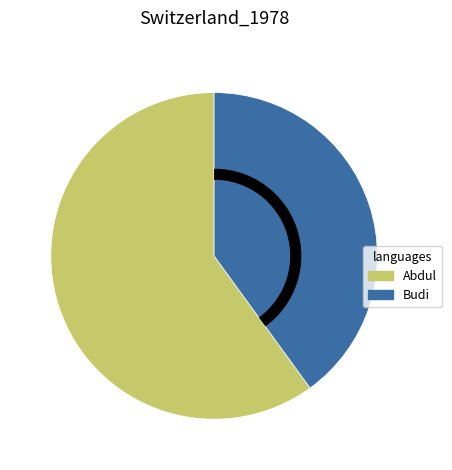

How many slices are in this pie chart?

2